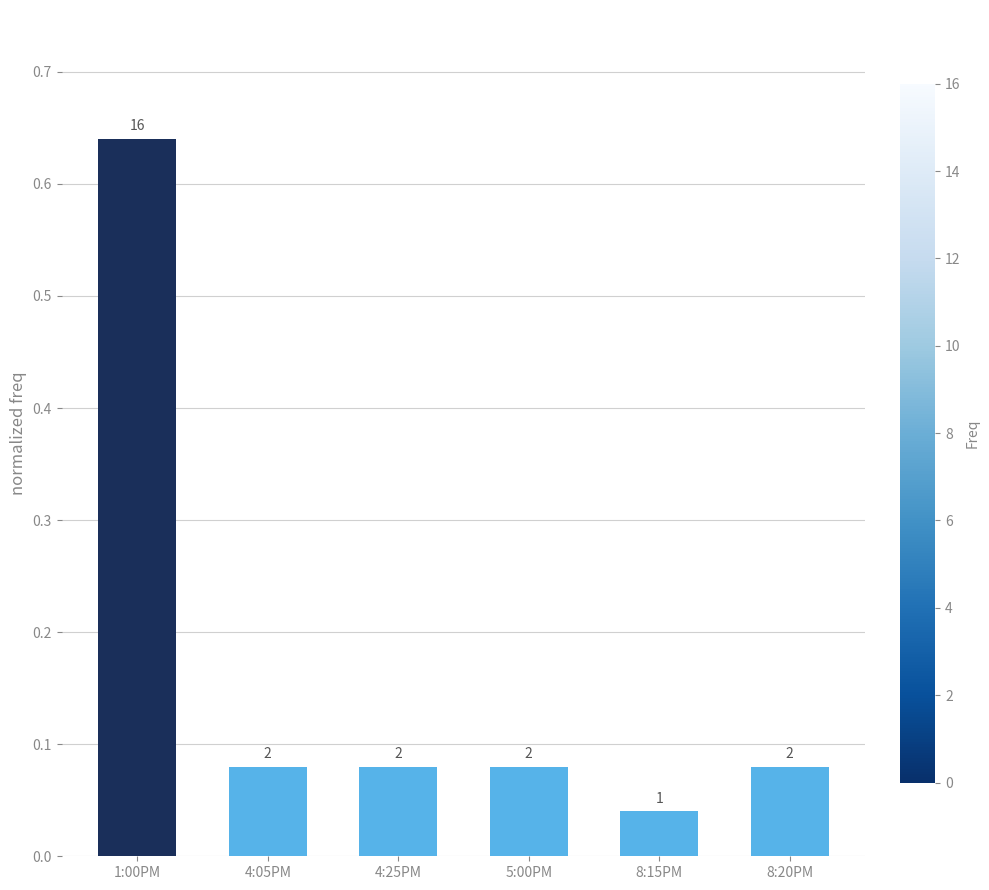

At which category does the chart reach its minimum across all series?

8:15PM